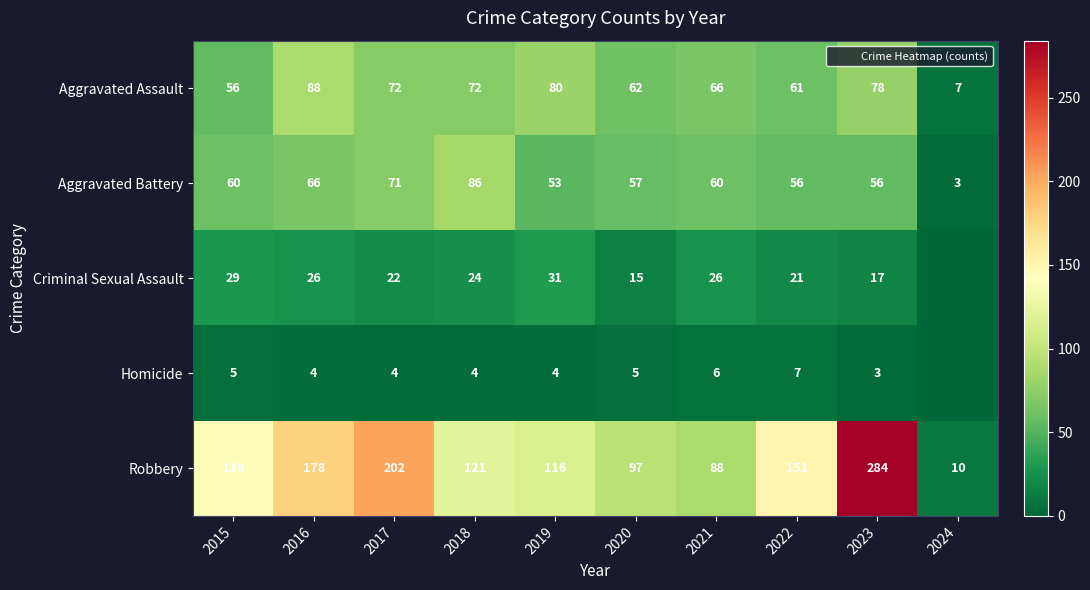

Read the Criminal Sexual Assault value at 2016, to the nearest 10.

30